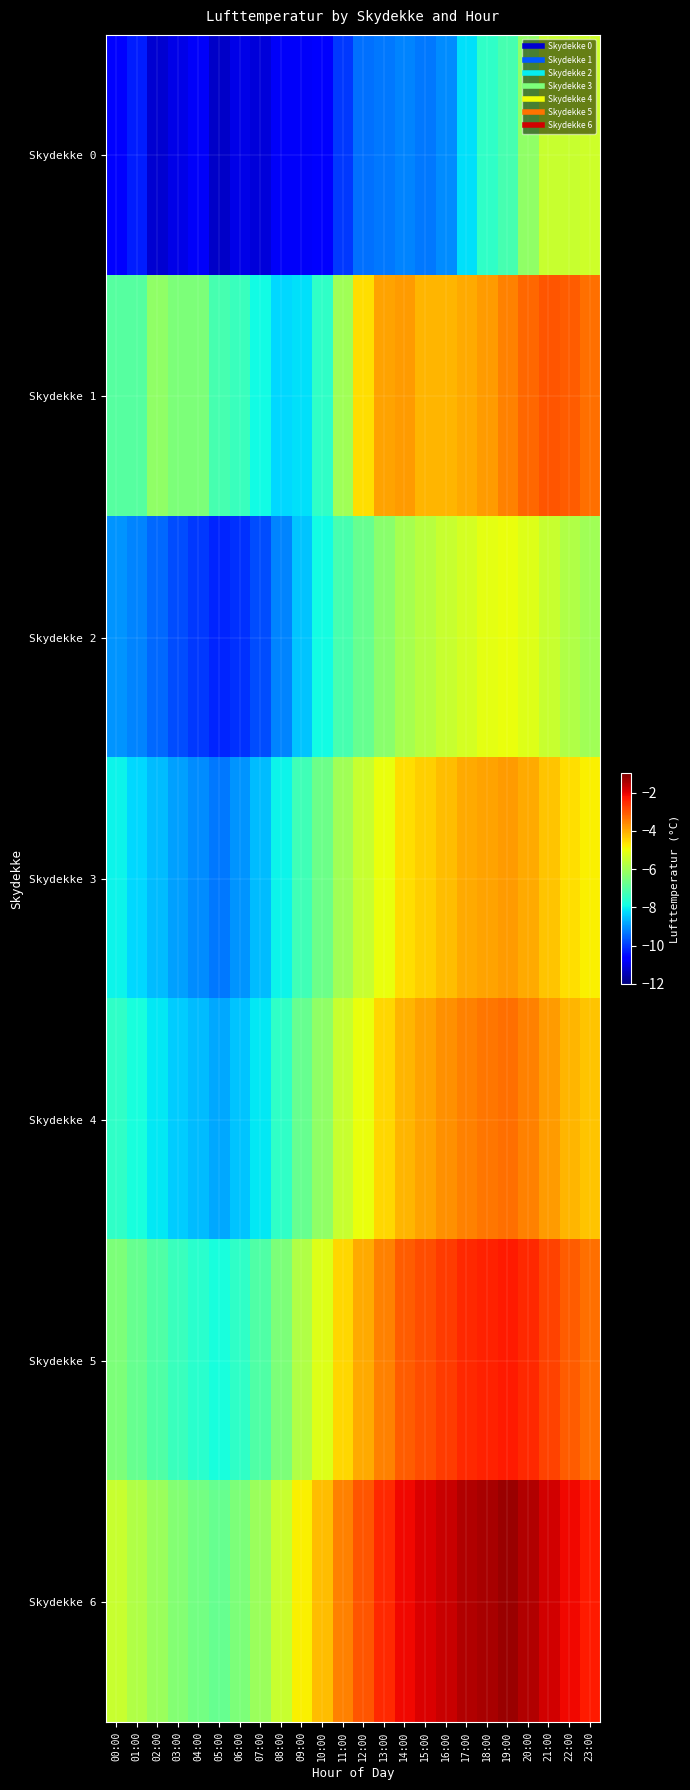

Which series has the largest range (max minus min)?

Skydekke 0